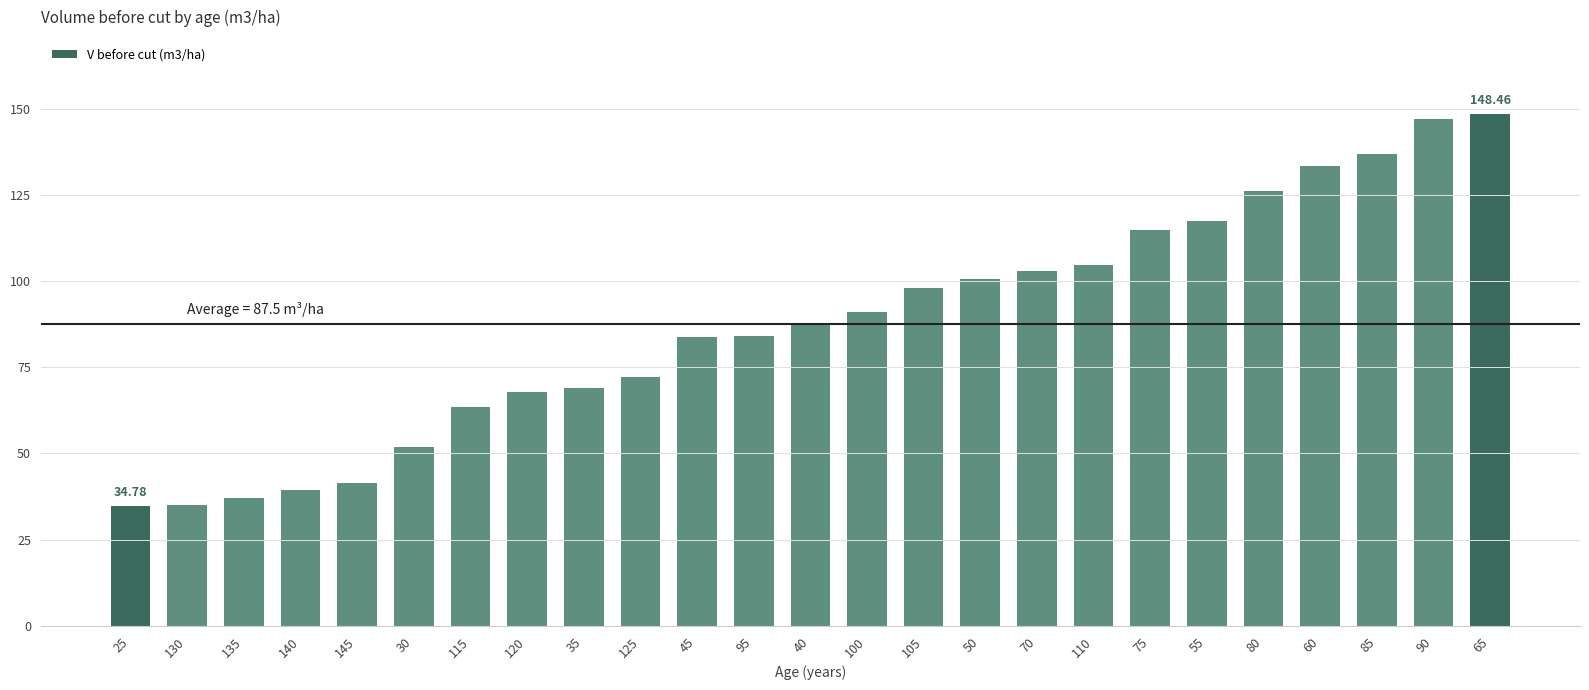

What is the change in value from 115 to 45?

+20.3